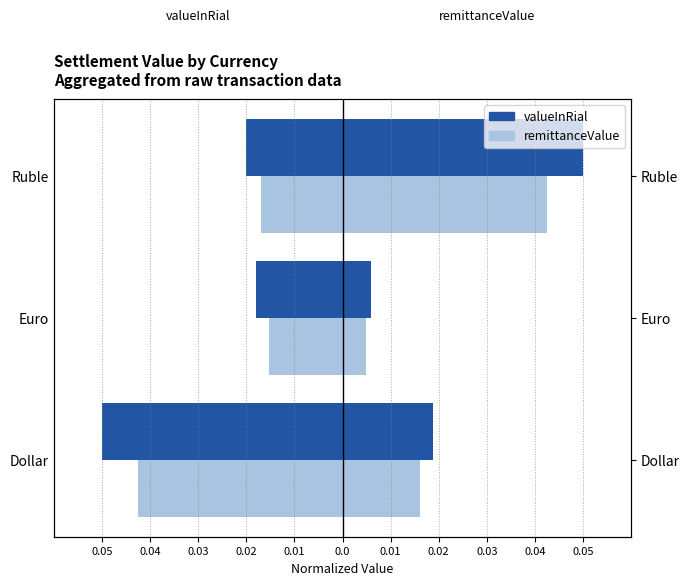

True or false: remittanceValue (norm) has a value of -0.0 at Dollar.

False